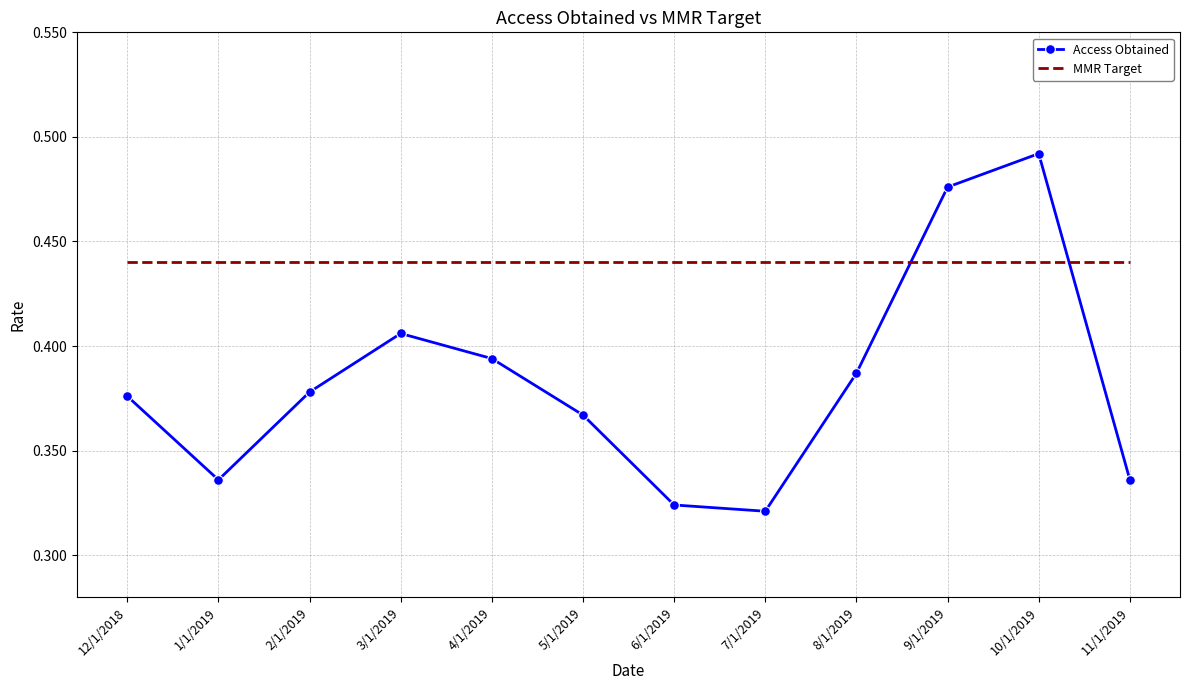

The value of MMR Target at 5/1/2019 is 0.6. True or false?

False